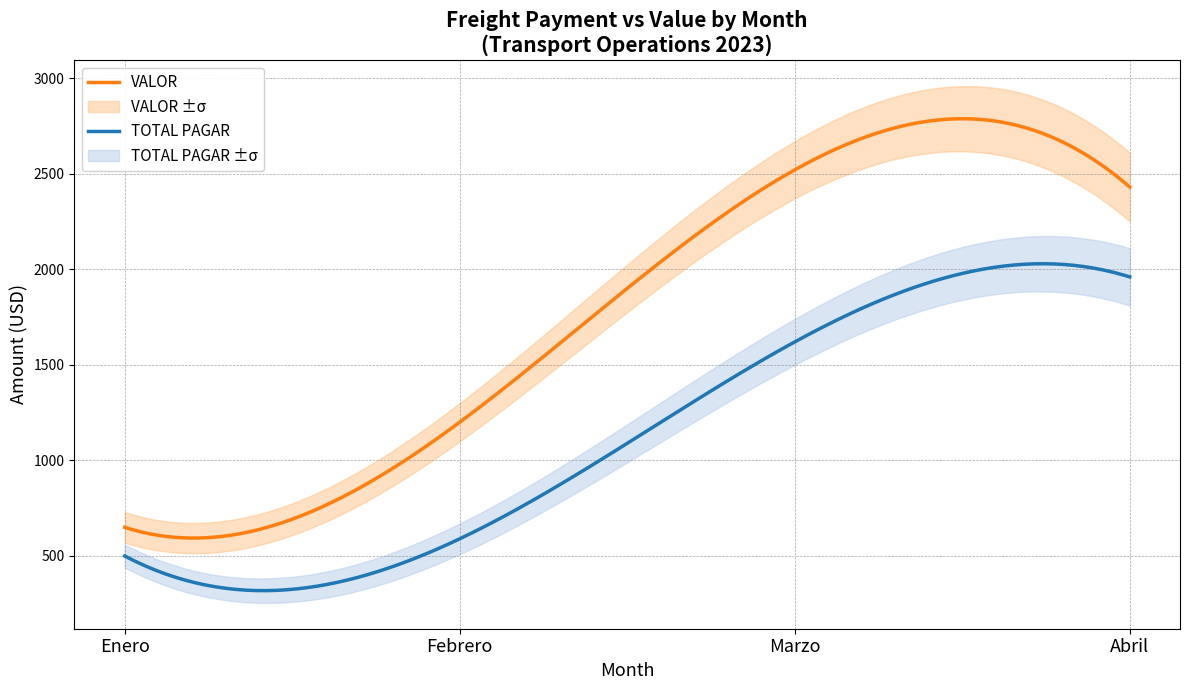

The value of VALOR at Marzo is 4355. True or false?

False